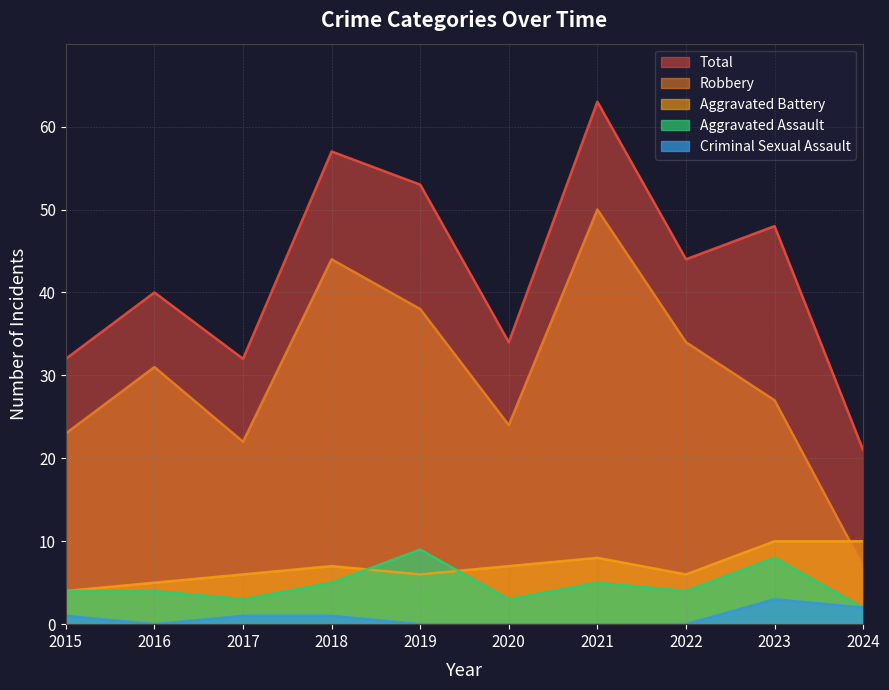

What are all the series names shown in the legend?

Total, Robbery, Aggravated Battery, Aggravated Assault, Criminal Sexual Assault